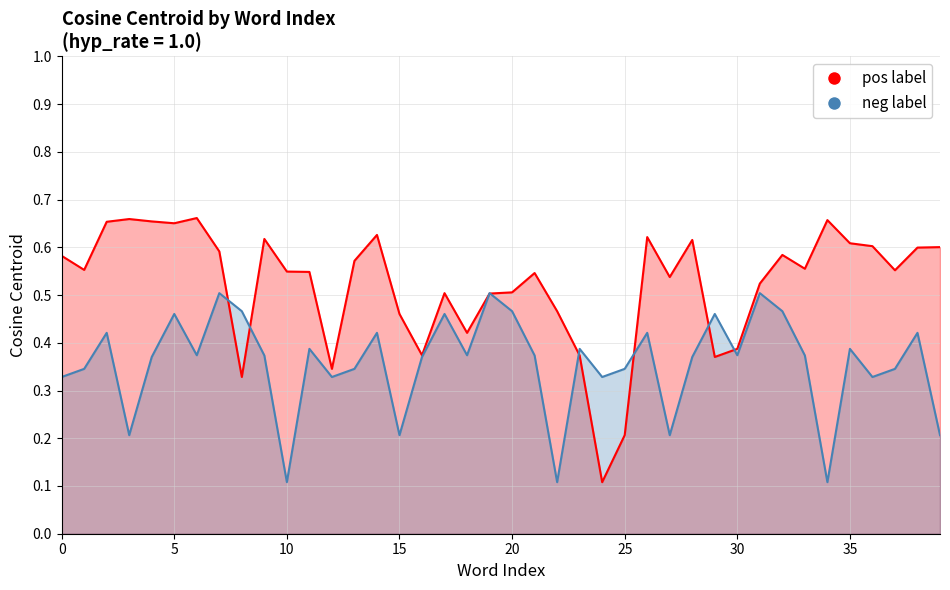

At how many categories does at least one series exceed 0?

40